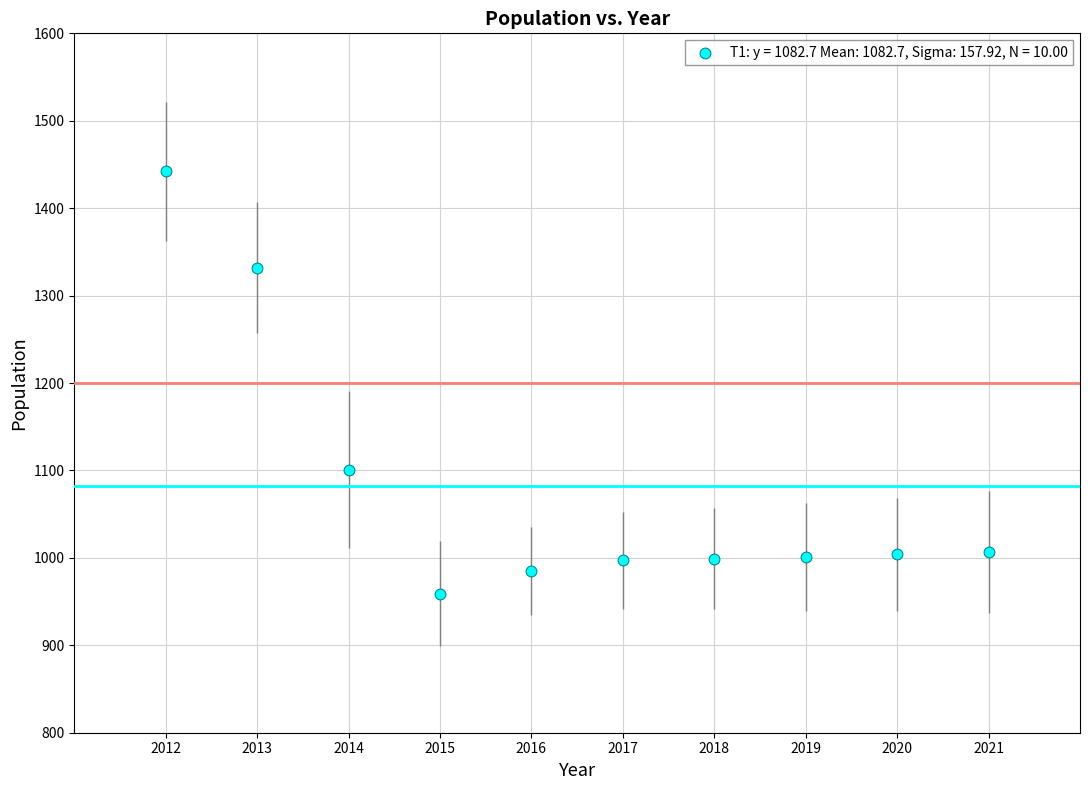

What Y value in the scatter plot is closest to 1200?

1101